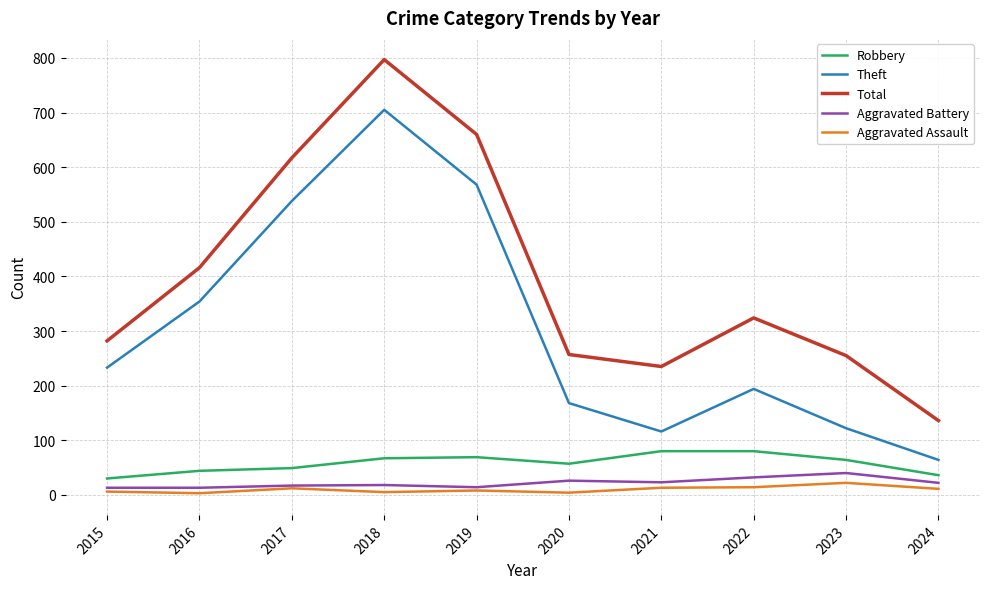

Which series has the largest range (max minus min)?

Total